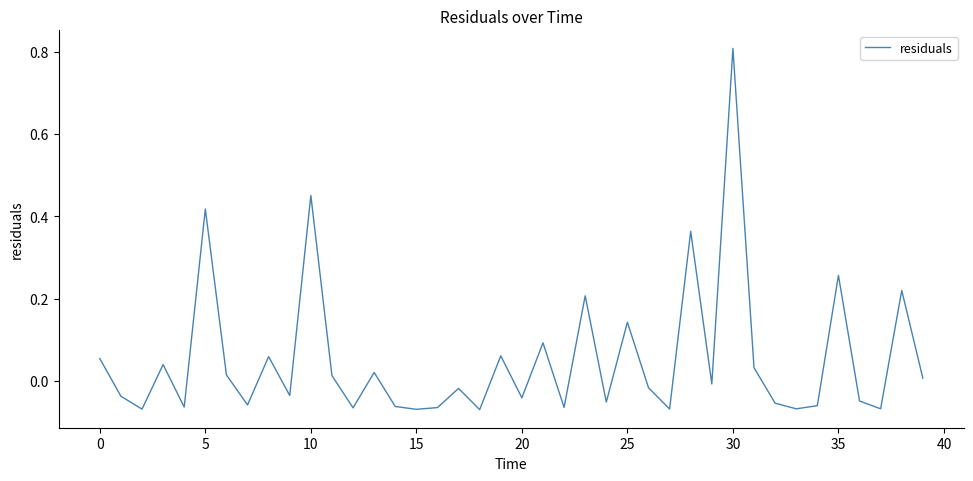

What is the difference between the maximum and minimum values?

0.9